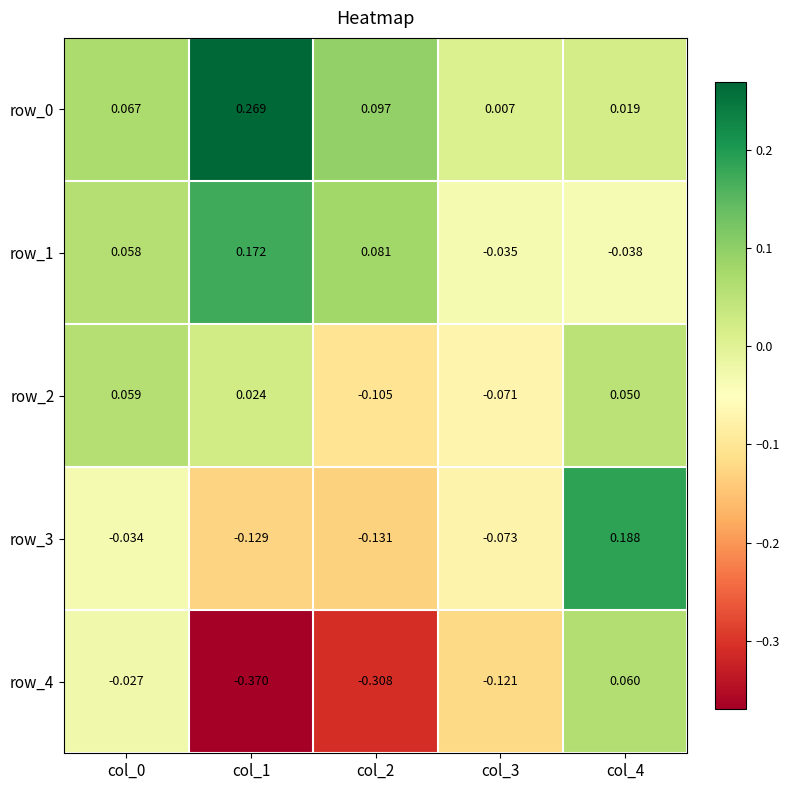

At how many categories does at least one series exceed 0?

5